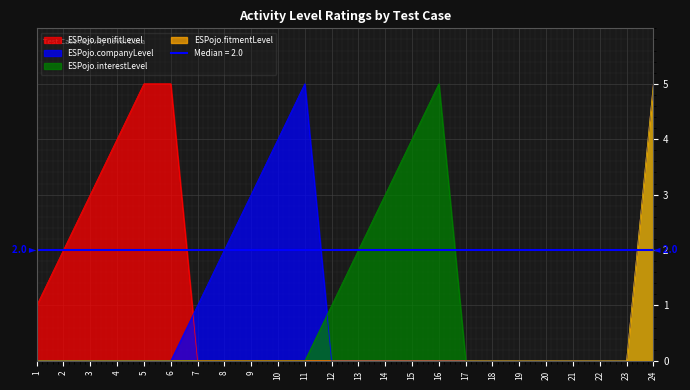

Reading left to right, extract all data points from this chart.

ESPojo.benifitLevel: 1	2	3	4	5	5	0	0	0	0	0	0	0	0	0	0	0	0	0	0	0	0	0	5
ESPojo.companyLevel: 0	0	0	0	0	0	1	2	3	4	5	0	0	0	0	0	0	0	0	0	0	0	0	5
ESPojo.interestLevel: 0	0	0	0	0	0	0	0	0	0	0	1	2	3	4	5	0	0	0	0	0	0	0	5
ESPojo.fitmentLevel: 0	0	0	0	0	0	0	0	0	0	0	0	0	0	0	0	0	0	0	0	0	0	0	5